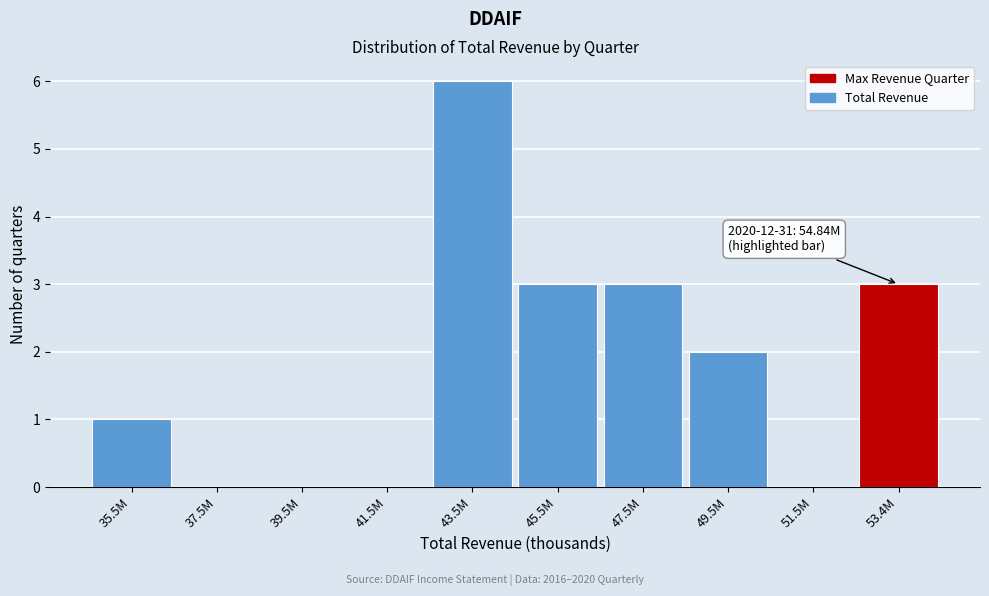

Reading left to right, list all the values displayed in this chart.

35.5M=1	37.5M=0	39.5M=0	41.5M=0	43.5M=6	45.5M=3	47.5M=3	49.5M=2	51.5M=0	53.4M=3